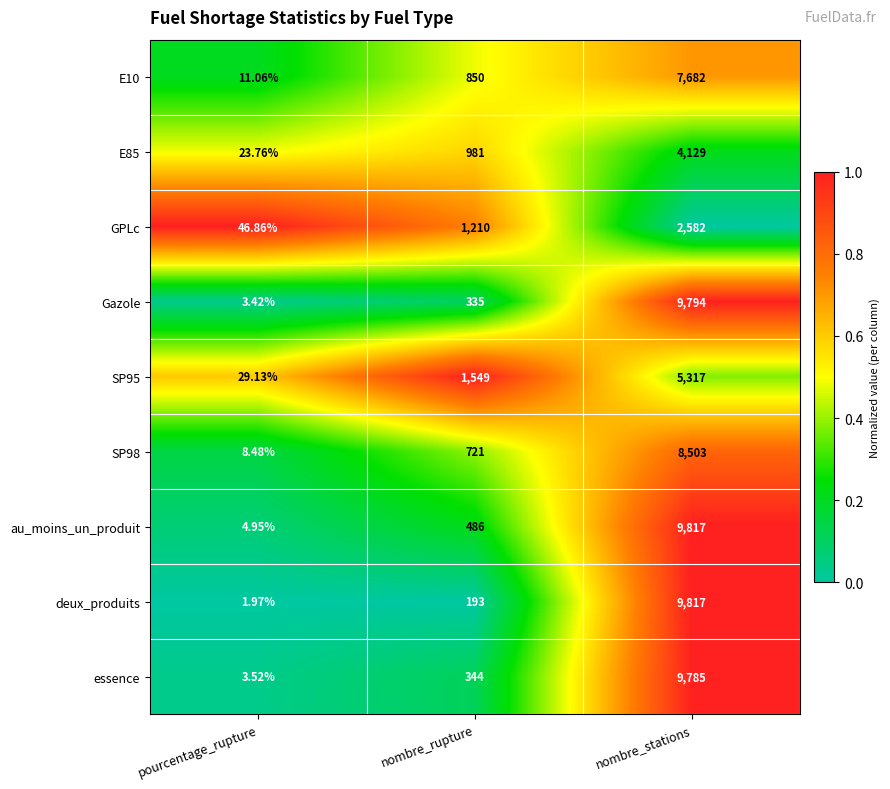

Which series has the largest total across all categories?

au_moins_un_produit